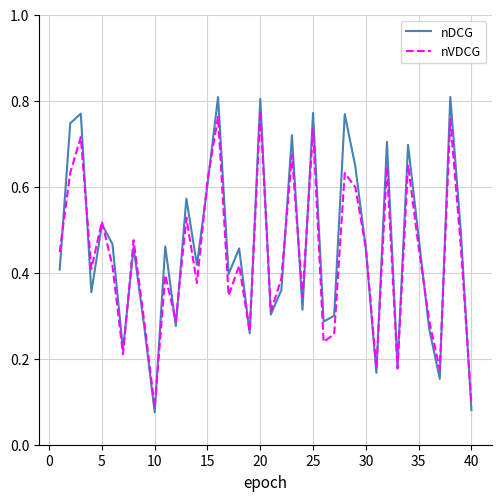

Which series has the largest range (max minus min)?

nDCG